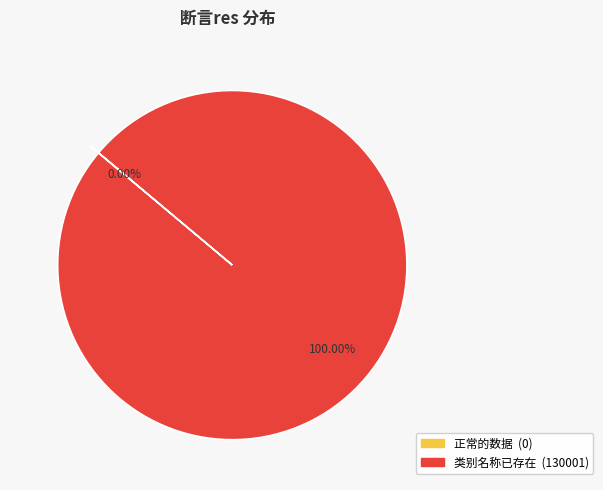

Which slice is the largest?

类别名称已存在